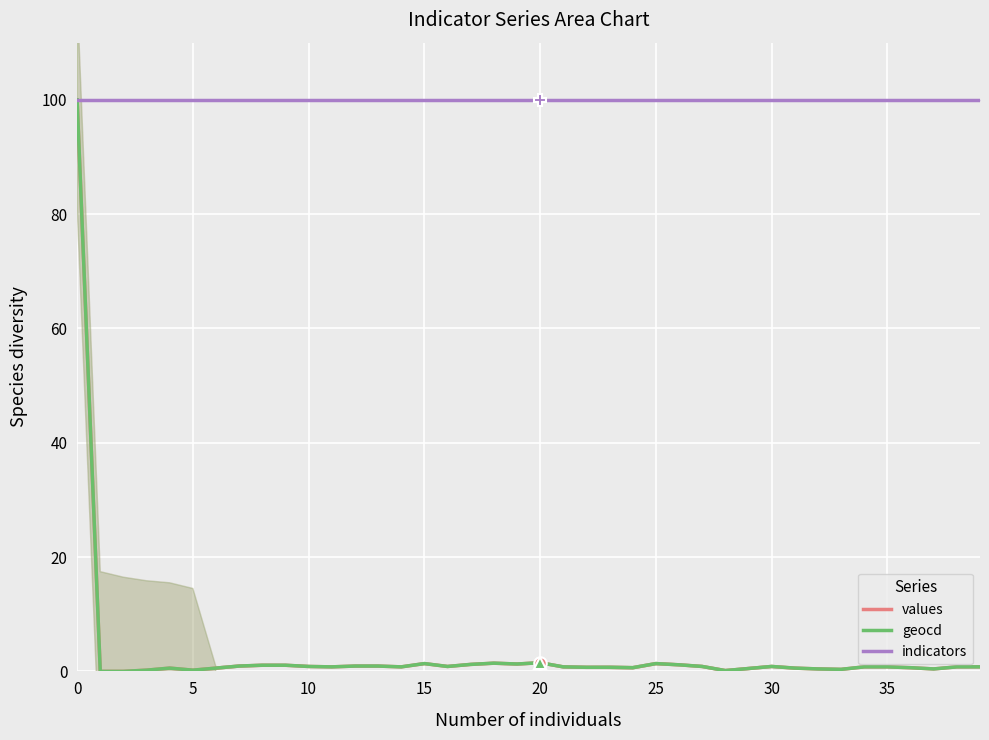

The values series shows 0.9 at 16. True or false?

True